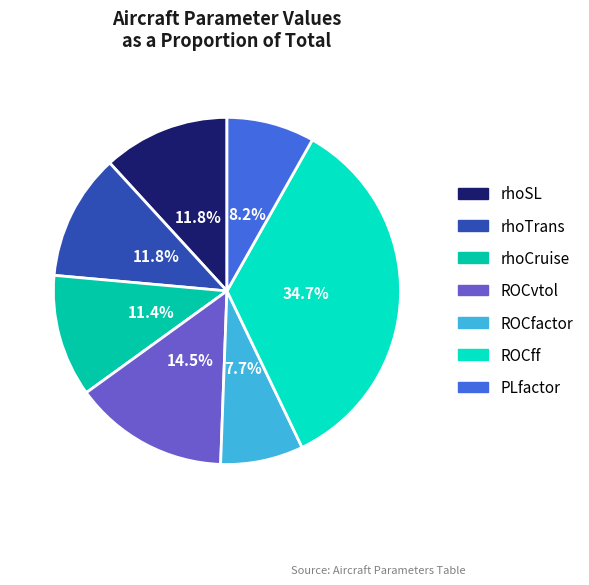

Count the number of slices in the pie.

7